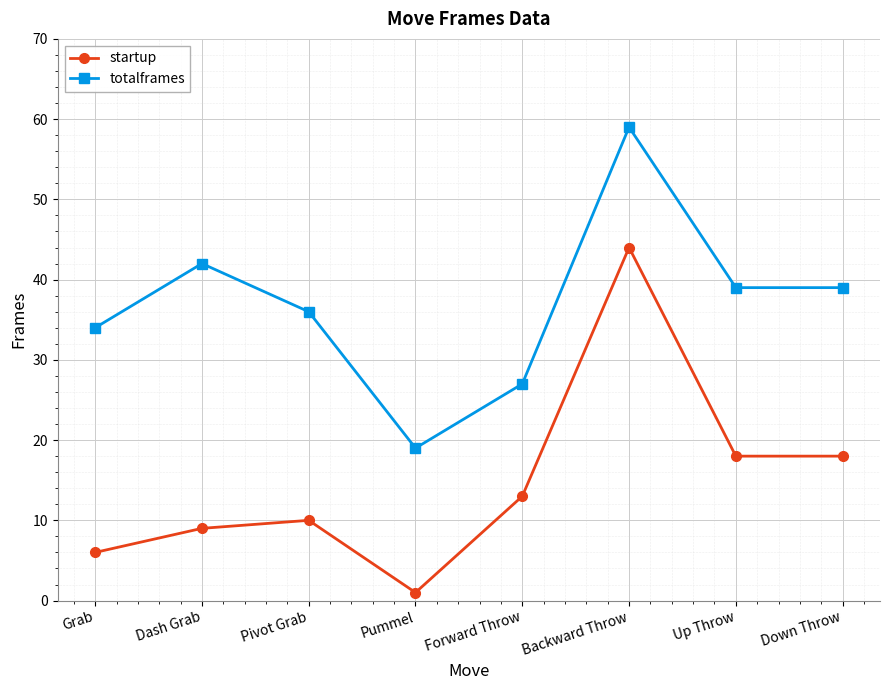

Which series has the largest total across all categories?

totalframes